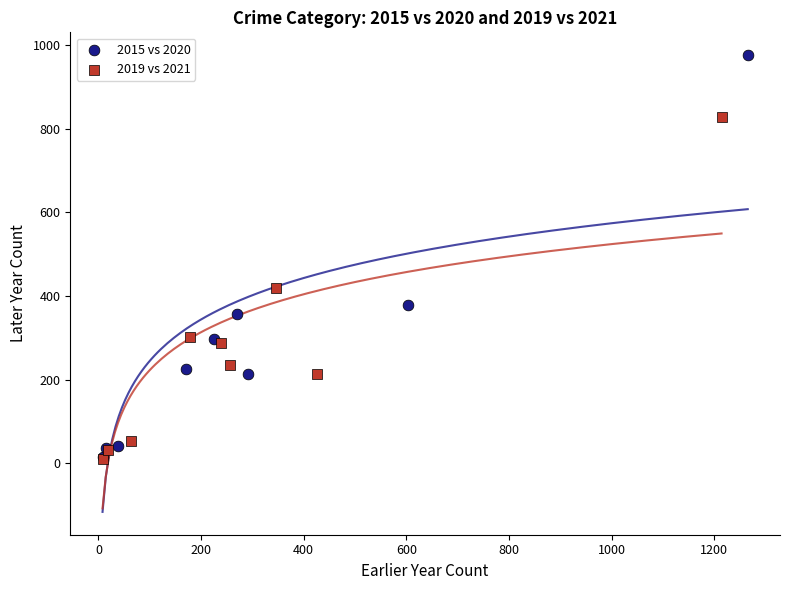

Which series reaches the maximum Y coordinate?

2015 vs 2020